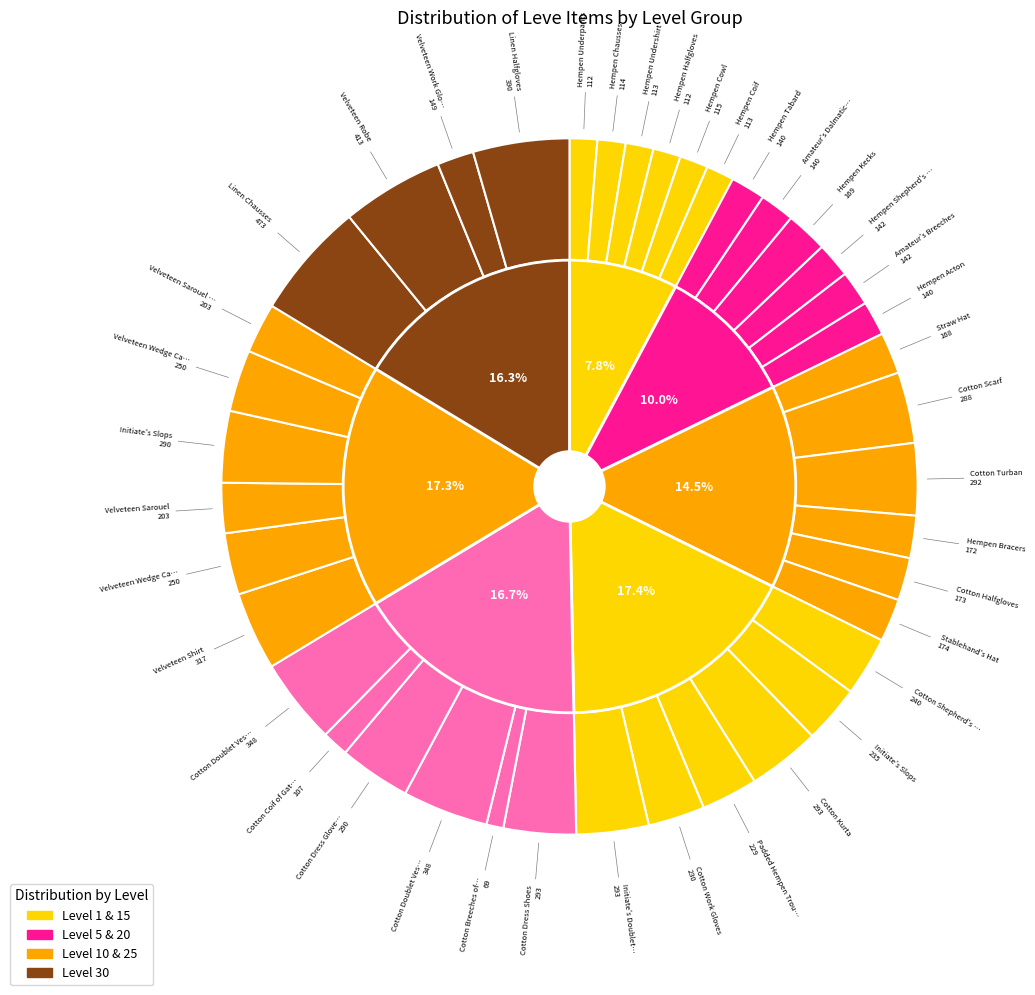

Count the number of slices in the pie.

40